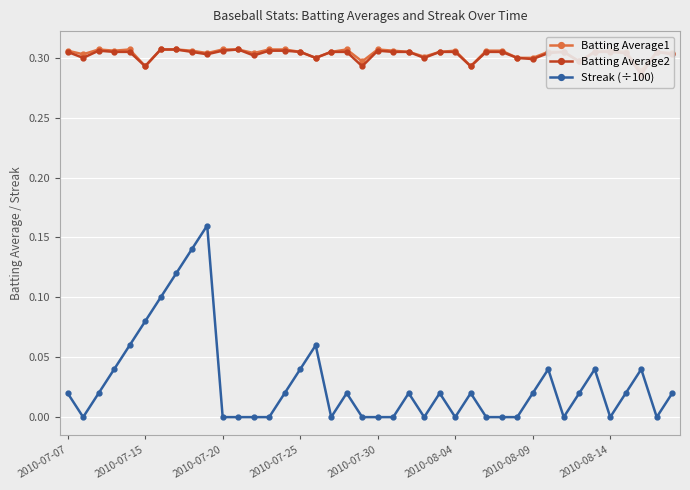

Is this an area chart (filled region under the line)?

No